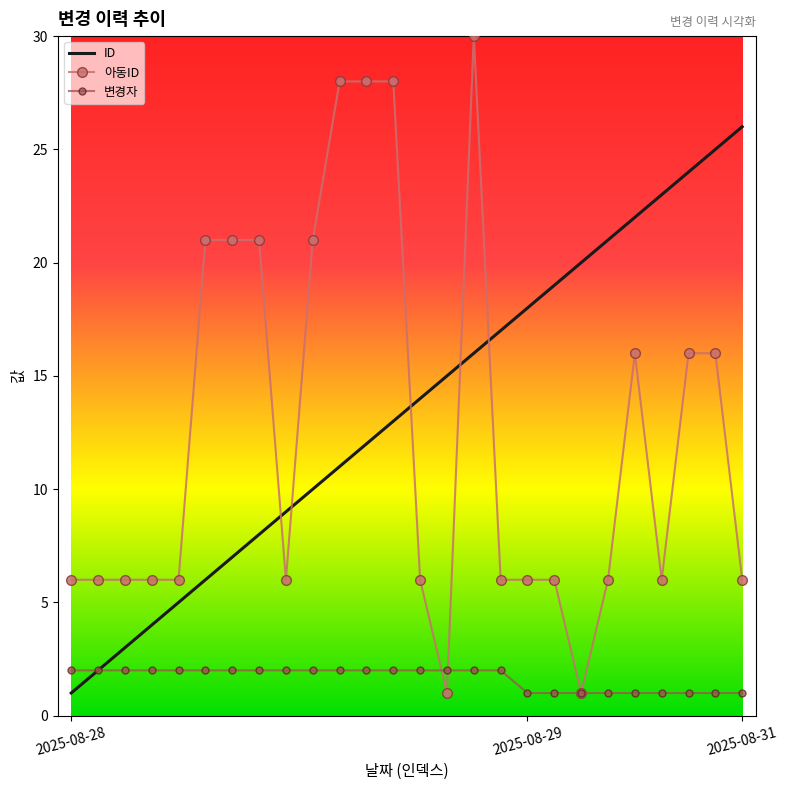

Which series has the widest spread of values?

아동ID